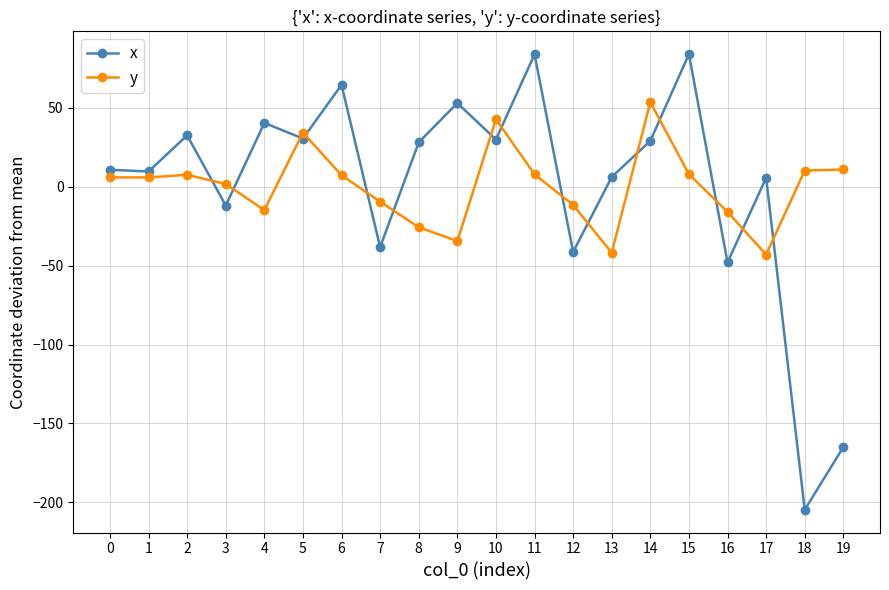

In x, how many points are higher than both neighbors (excluding endpoints)?

7